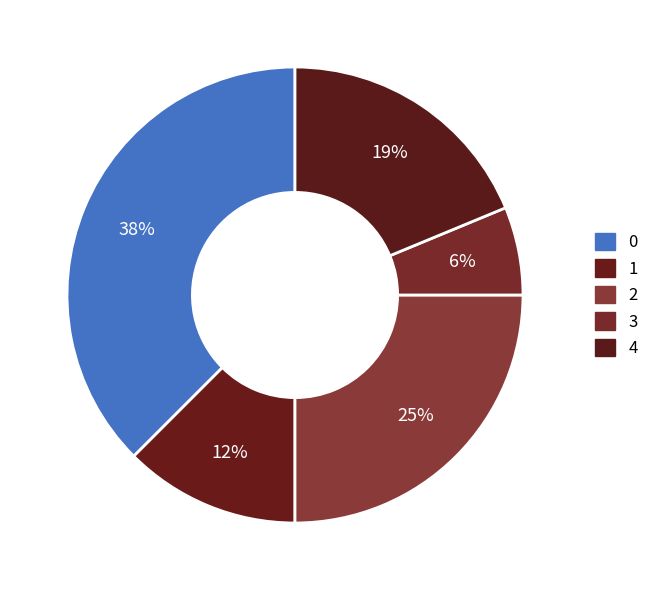

What is the total percentage of 1 and 4?

31.2%